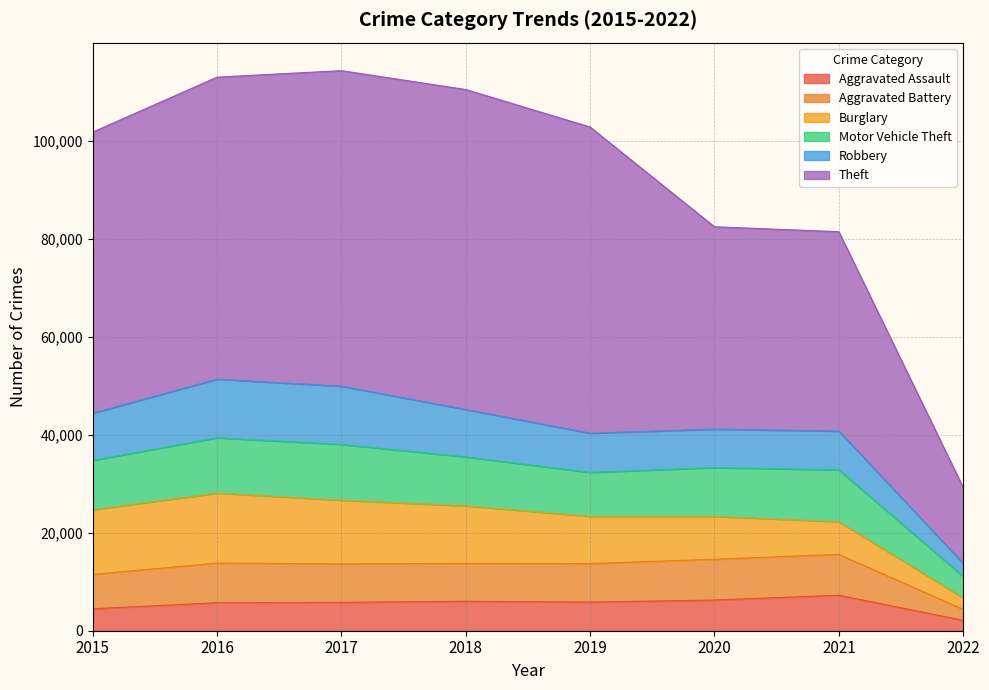

Does the chart display data point markers on the line(s)?

No